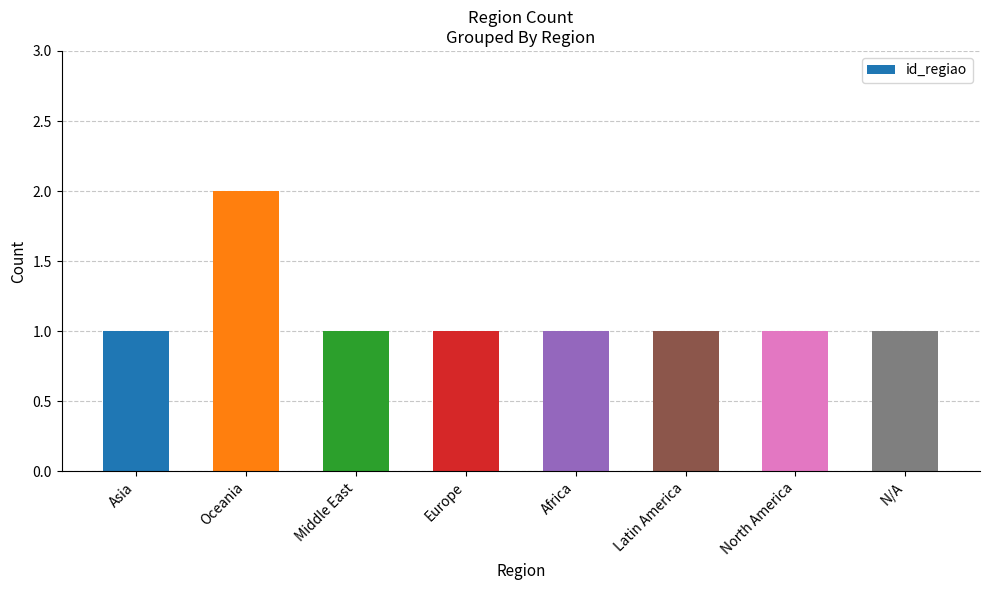

Approximately how many times larger is the value at North America compared to Europe?

1.0